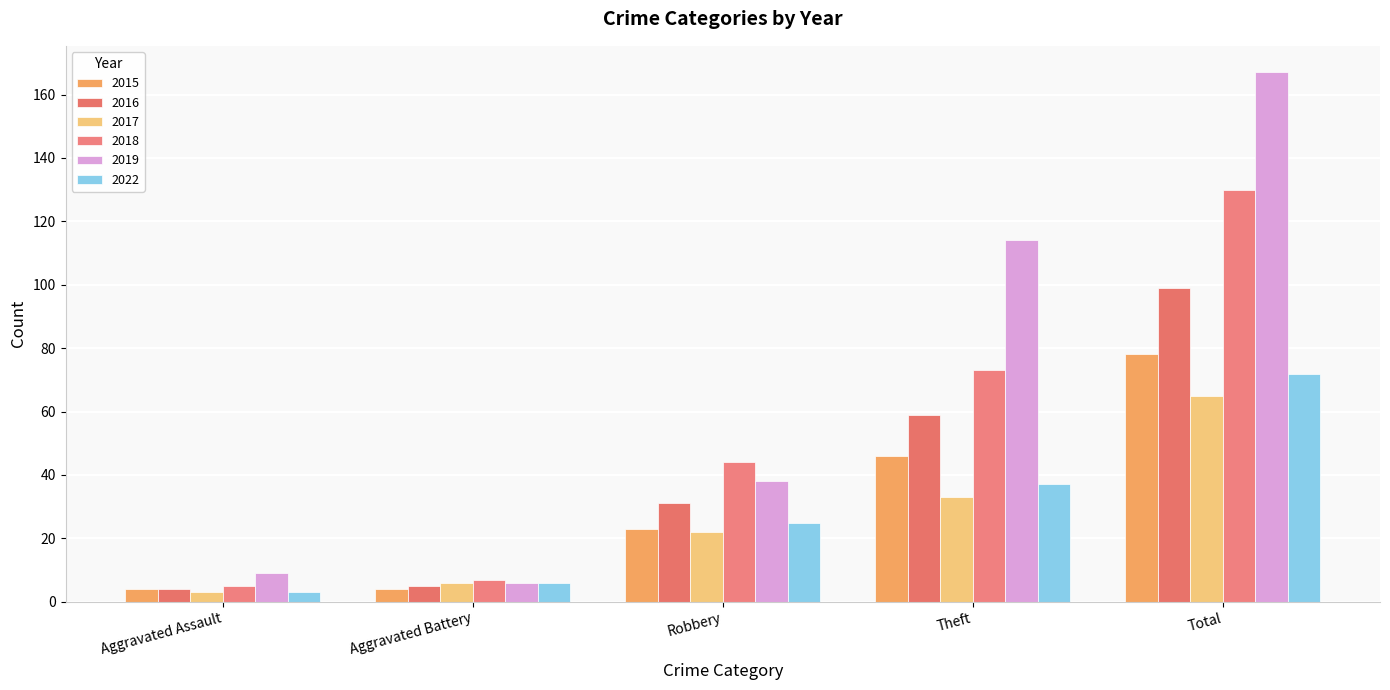

At which label does 2017 first exceed 22?

Theft